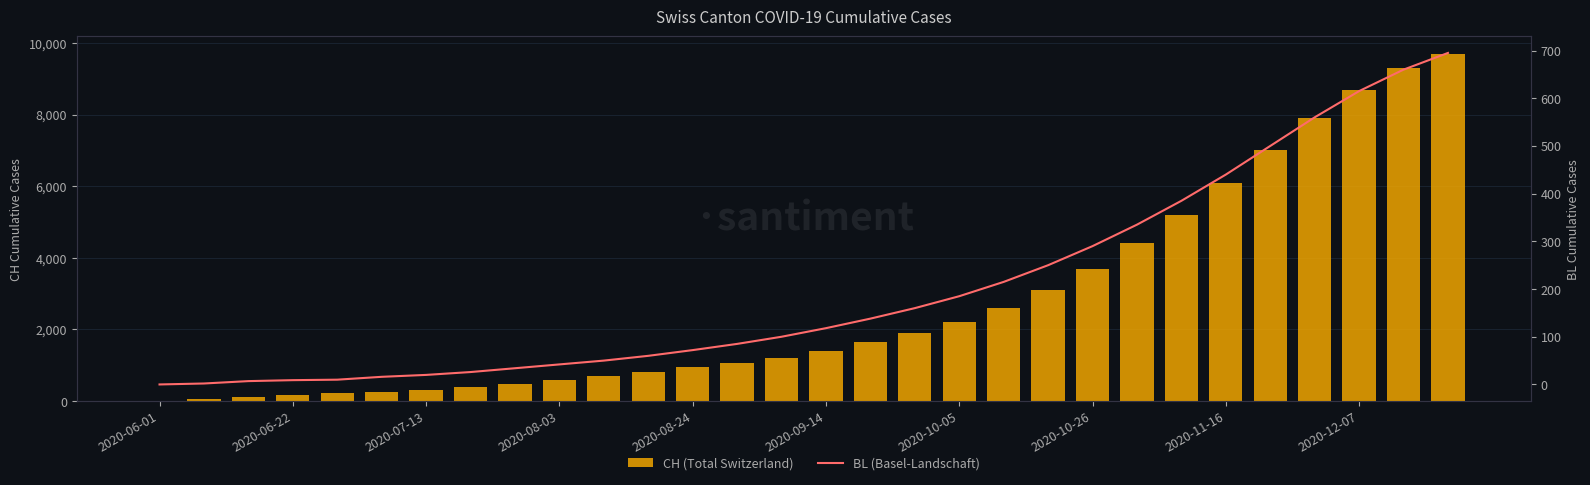

What is the total value across all series at 2020-11-16?

6540